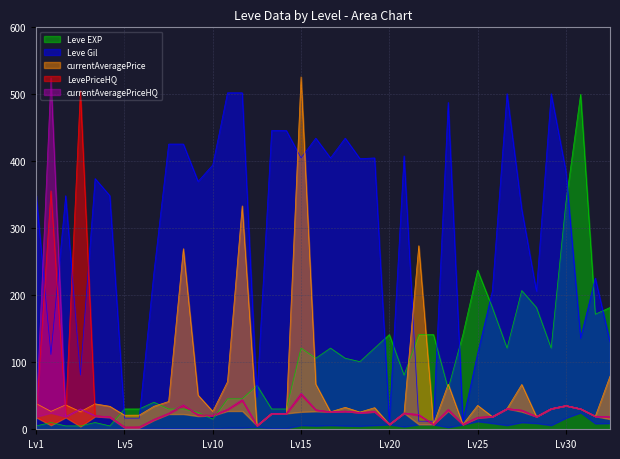

At which category does currentAveragePrice reach its first local peak?

1